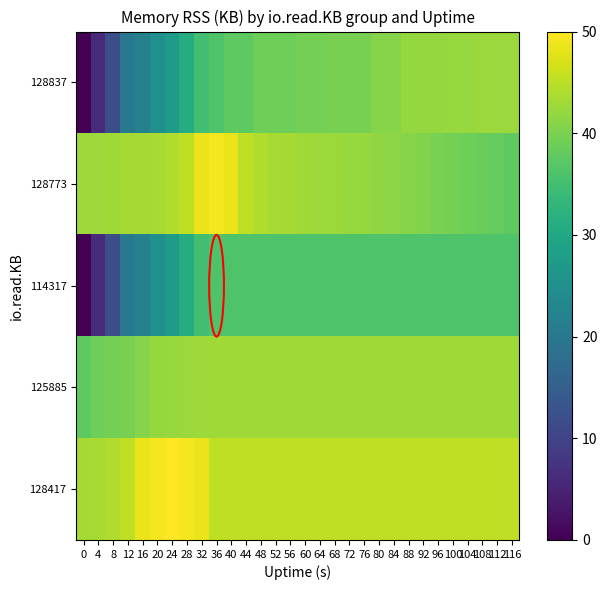

At which category does the chart reach its peak across all series?

24